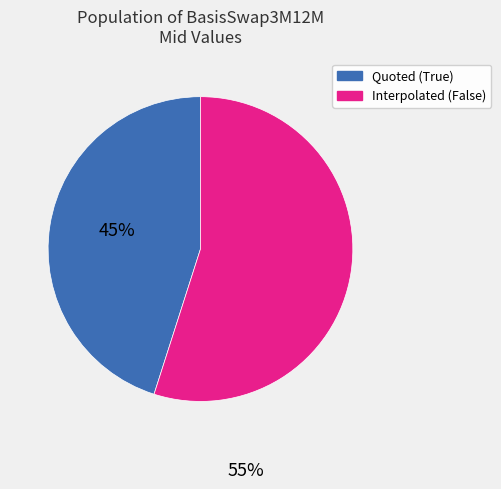

What is the largest slice in the pie chart?

Interpolated (False)